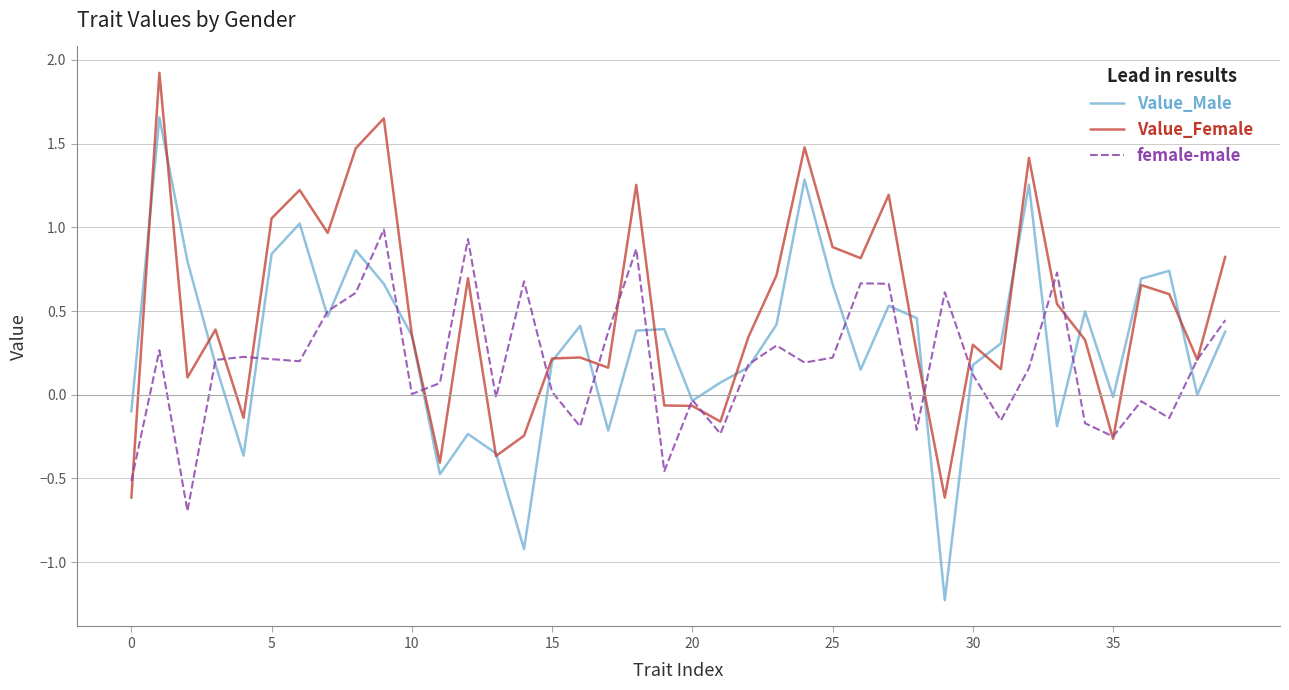

How many lines are shown in the chart?

3